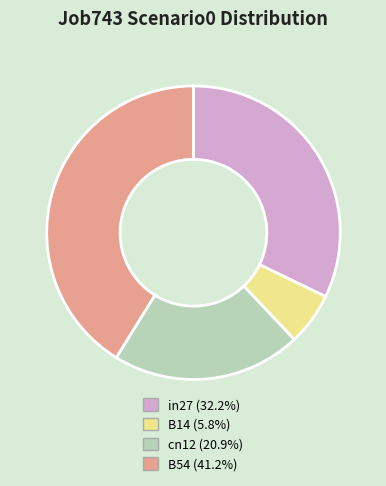

How many segments does this pie chart have?

4